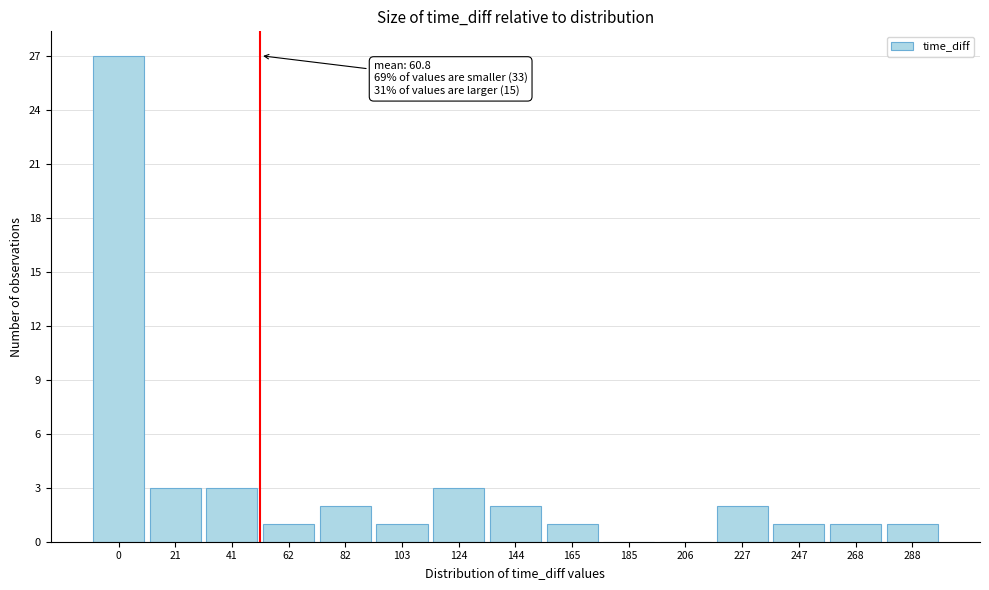

Reading left to right, list all the values displayed in this chart.

0=27	21=3	41=3	62=1	82=2	103=1	124=3	144=2	165=1	185=0	206=0	227=2	247=1	268=1	288=1